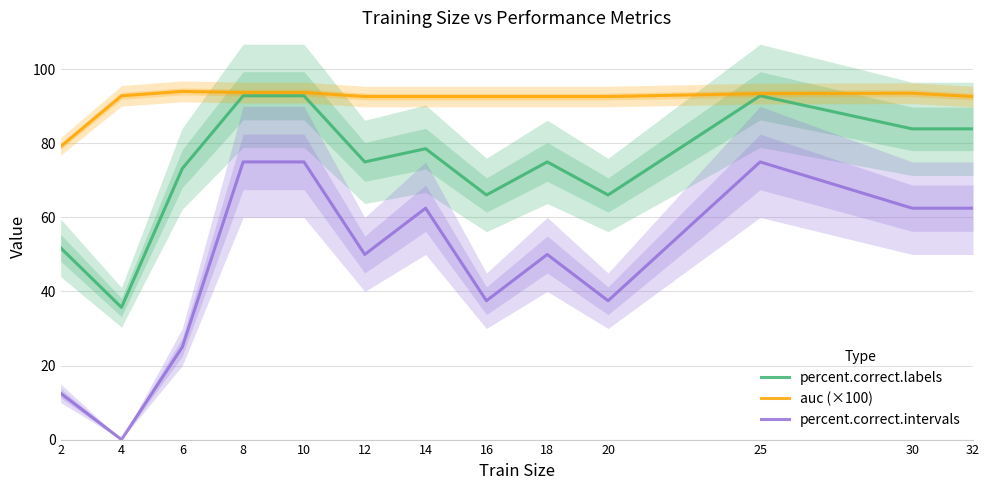

Does the chart display data point markers on the line(s)?

No